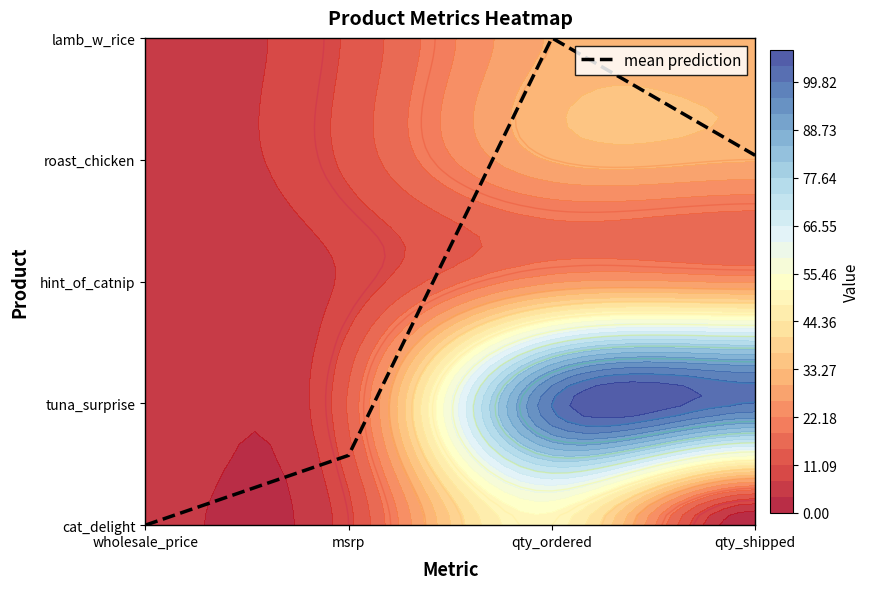

At which category does the chart reach its minimum across all series?

wholesale_price